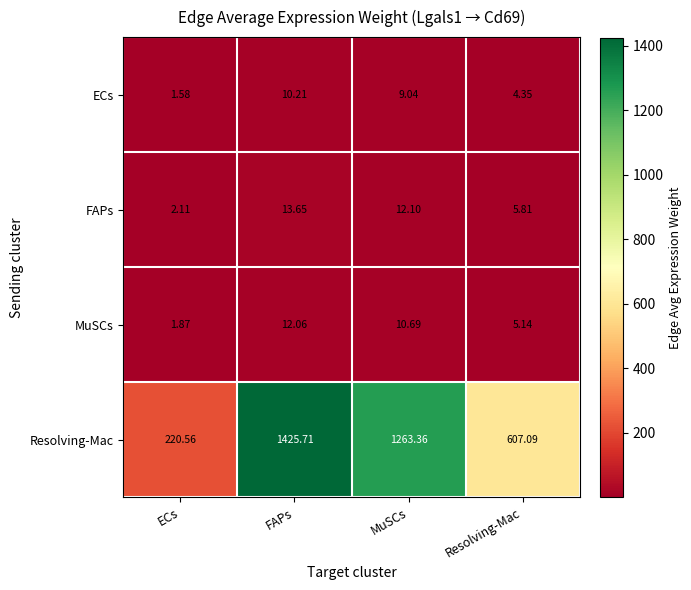

What is the total value across all series at ECs?

226.1